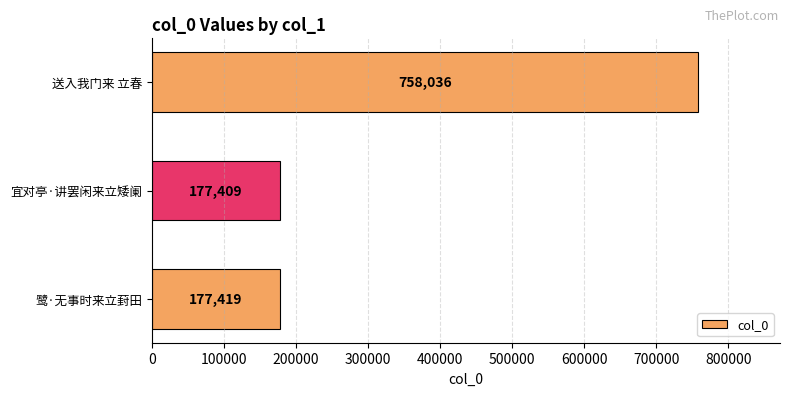

Reading bottom to top, list all the values displayed in this chart.

177419	177409	758036